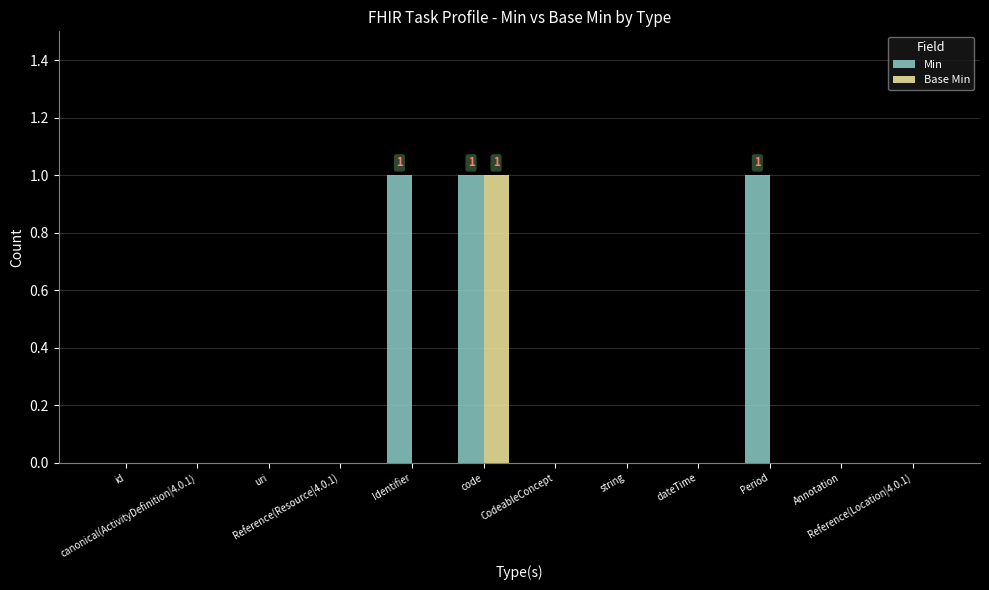

Which series has the largest total across all categories?

Min